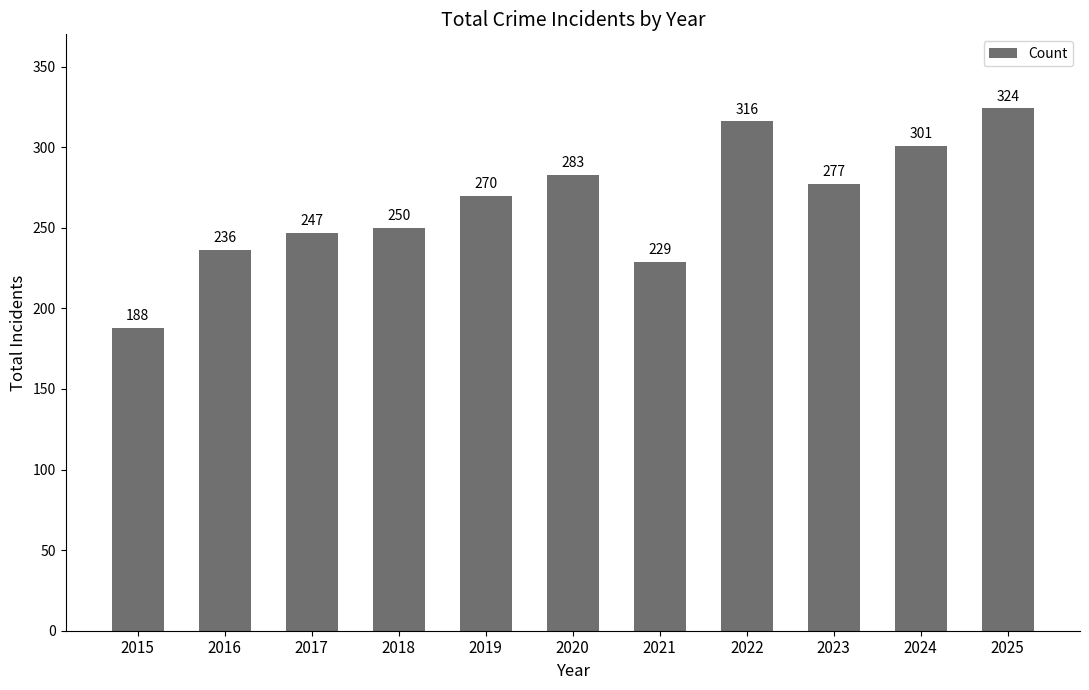

The chart shows a value of 123 at 2023. True or false?

False